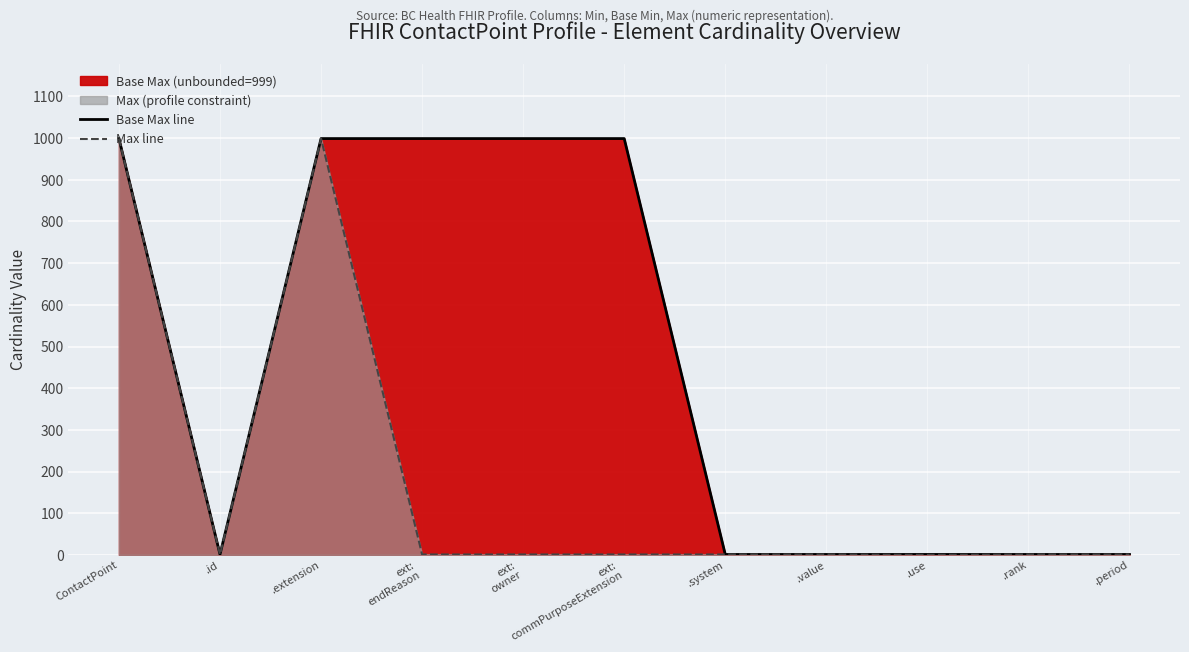

What is the label of the 2nd point from the right?

.rank